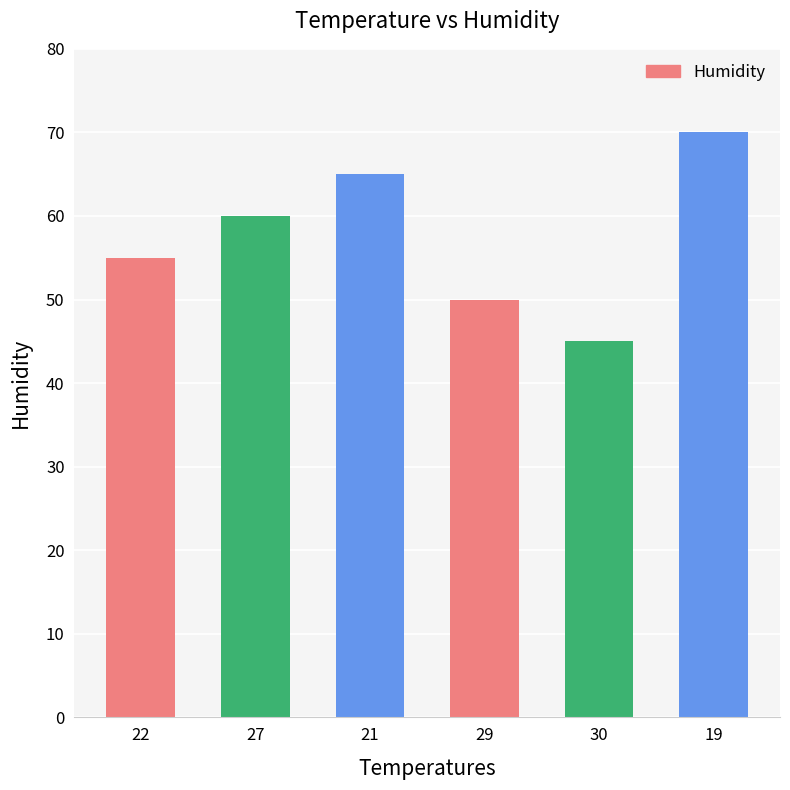

Rank the categories by value from lowest to highest.

30, 29, 22, 27, 21, 19